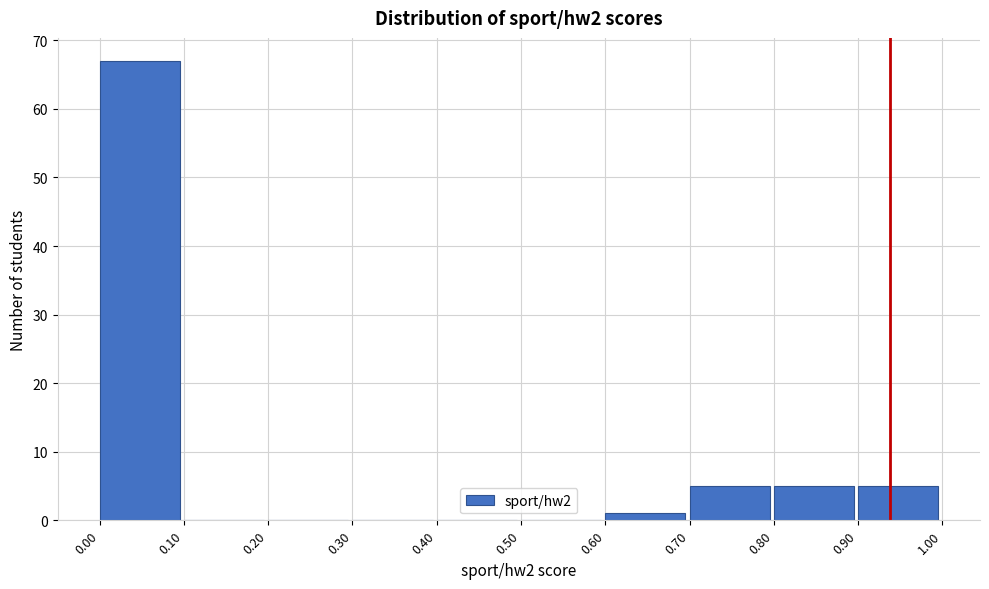

How tall is the bar that spans 0.90 to 1.00 on the x-axis? The values are not printed on the chart, so give them approximately, as read against the axis.

5